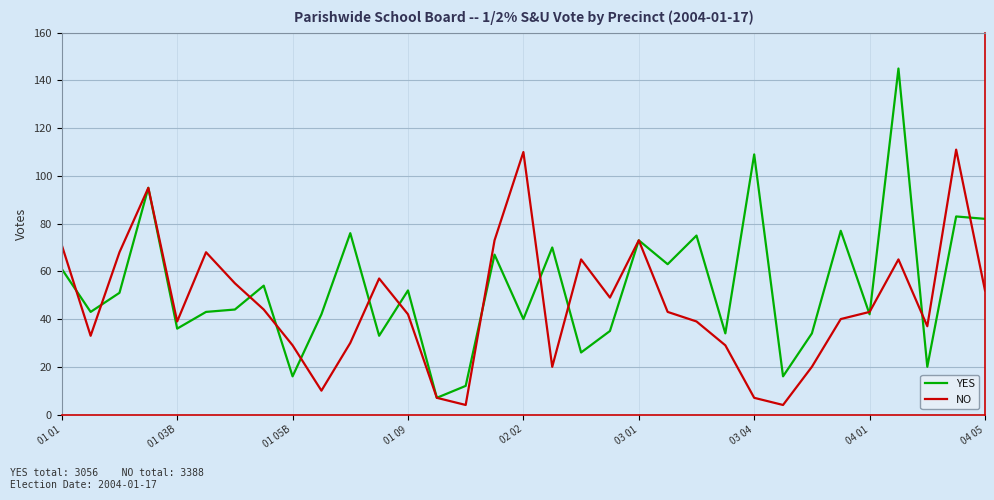

What is the highest value of the YES series?

145